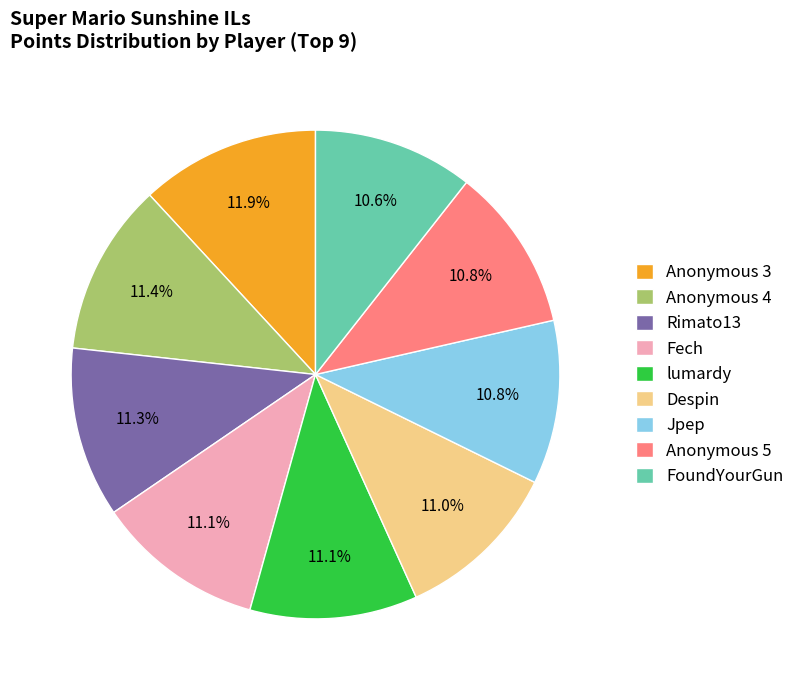

To the nearest percent, what percentage of the pie is Fech?

11%